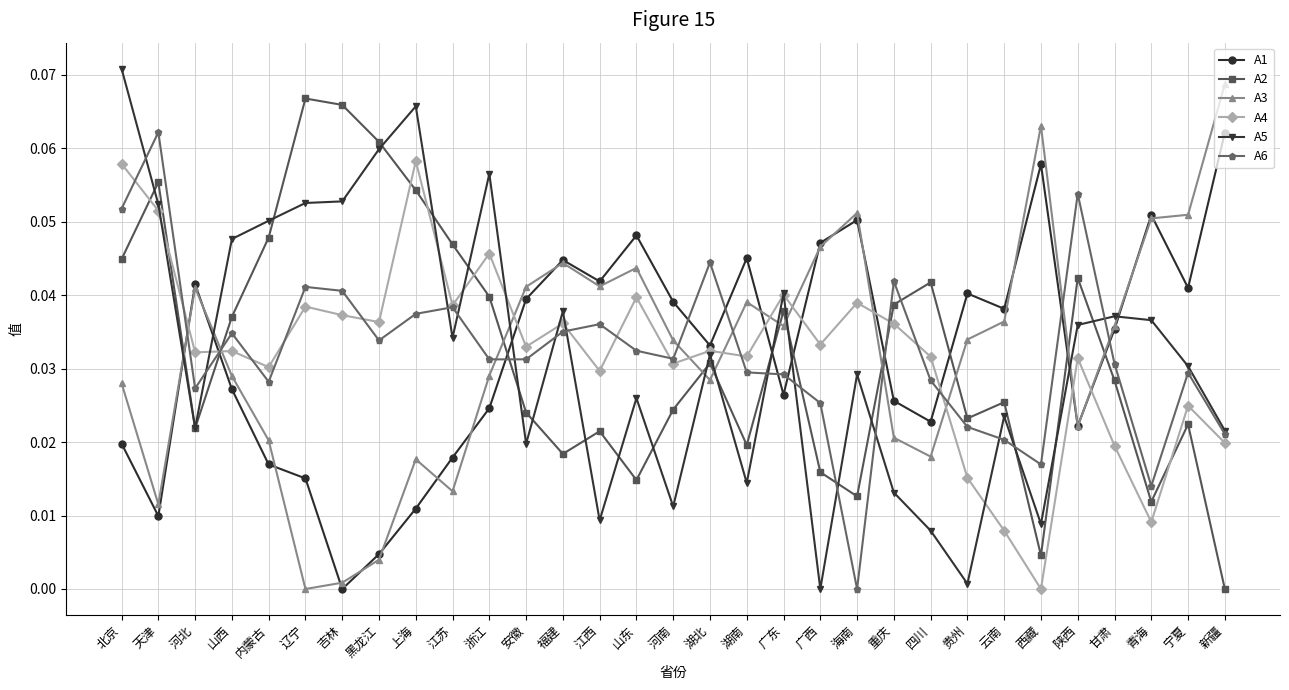

The value of A1 at 河北 is 0.1. True or false?

False